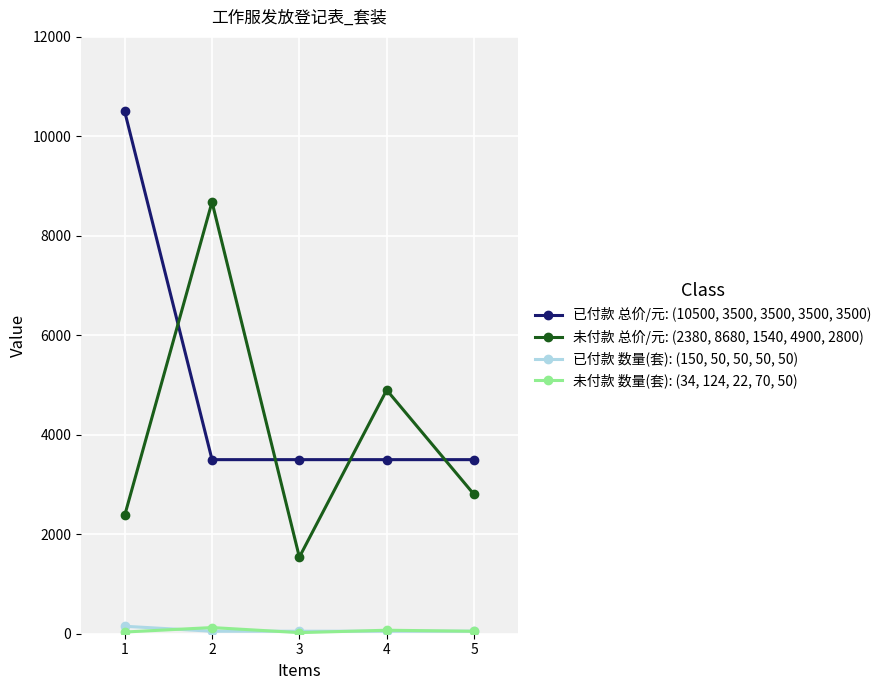

What is the minimum value shown in the chart?

22